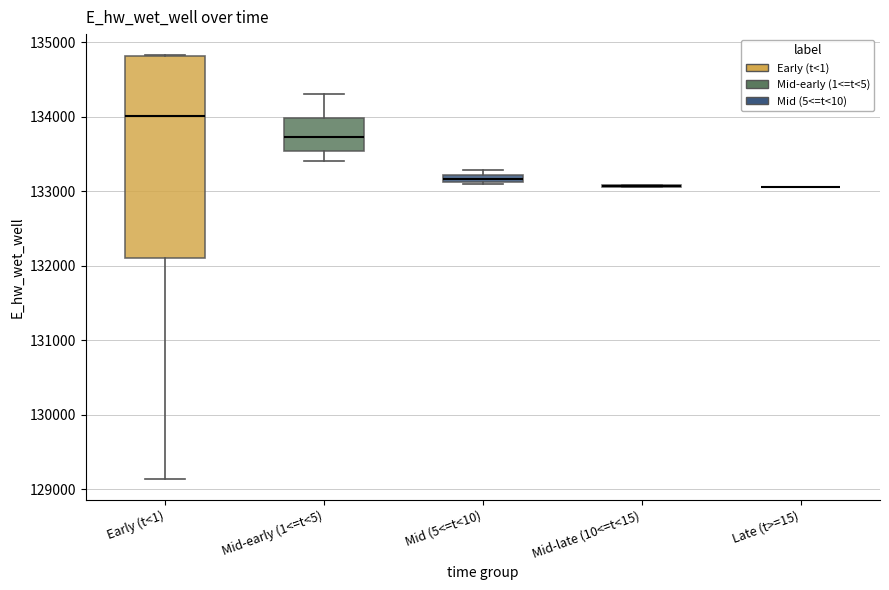

Comparing the boxes themselves (not the whiskers), which one is the tallest?

Early (t<1)